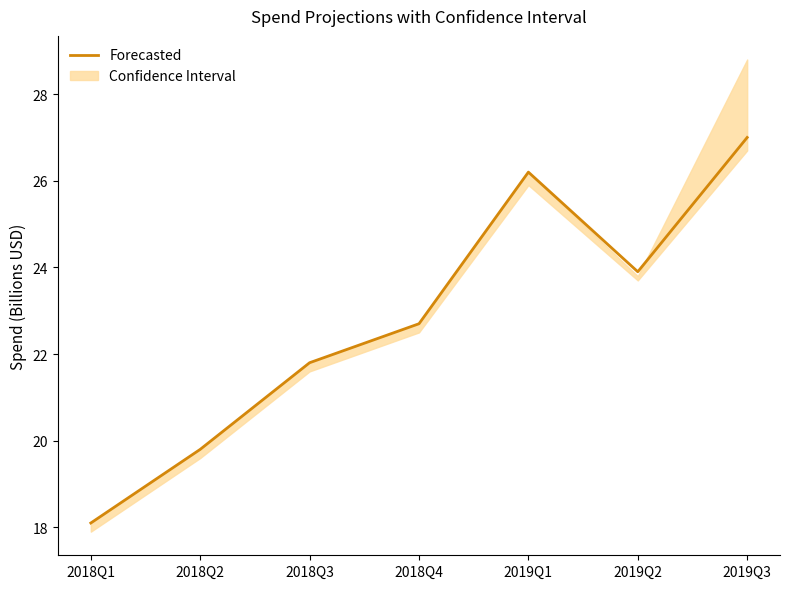

What is the greatest value displayed?

27.0